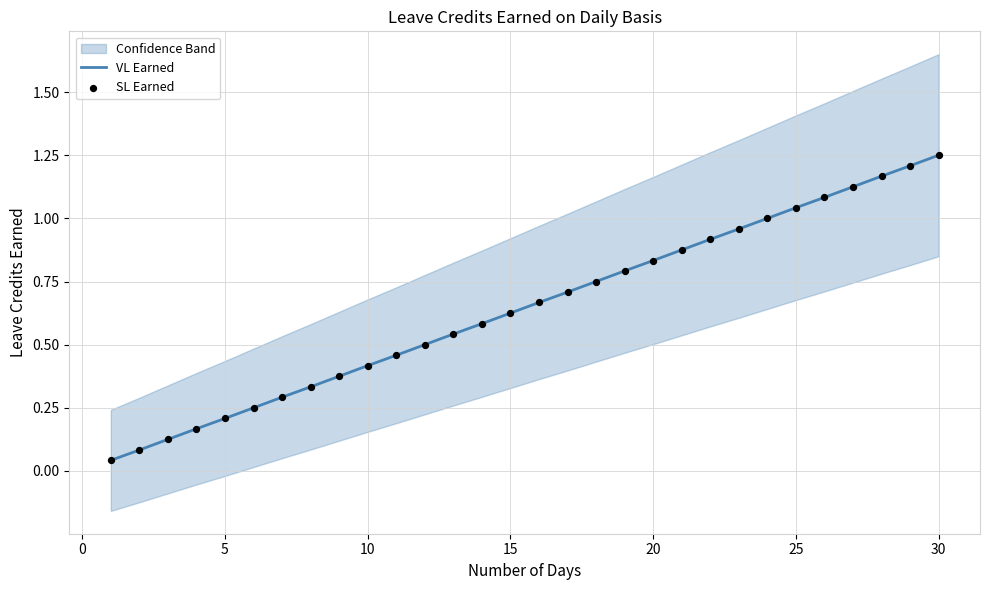

Which series has the largest total across all categories?

VL Earned